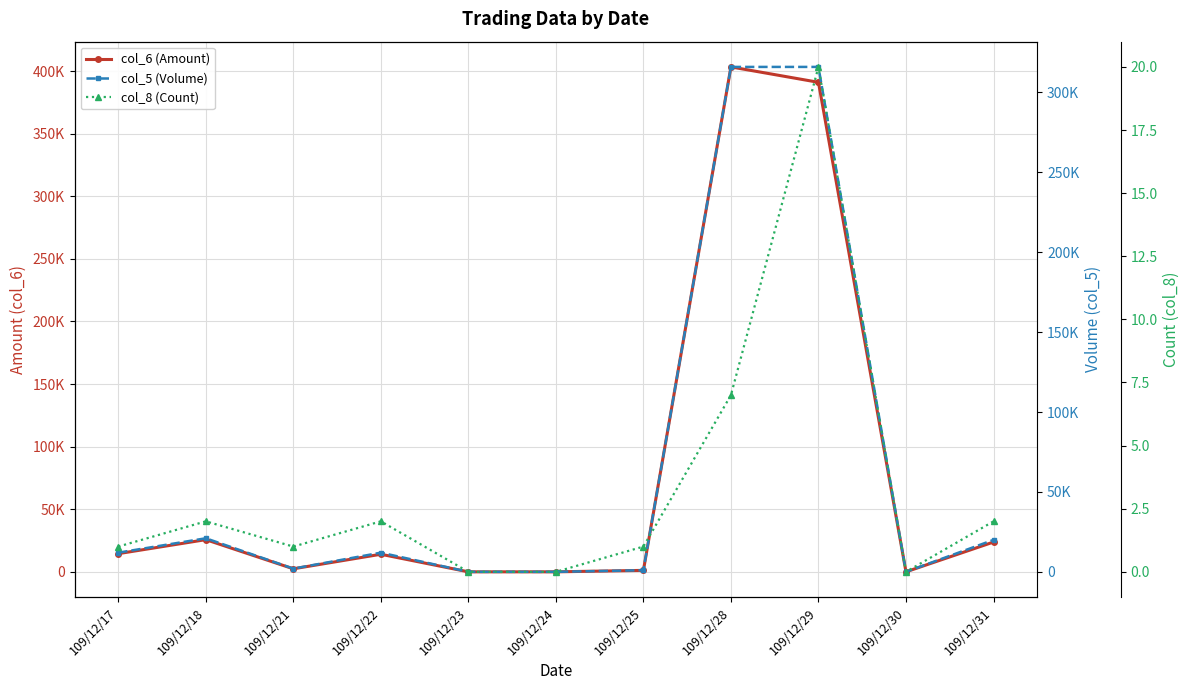

The value of col_5 (Volume) at 109/12/23 is 144370. True or false?

False